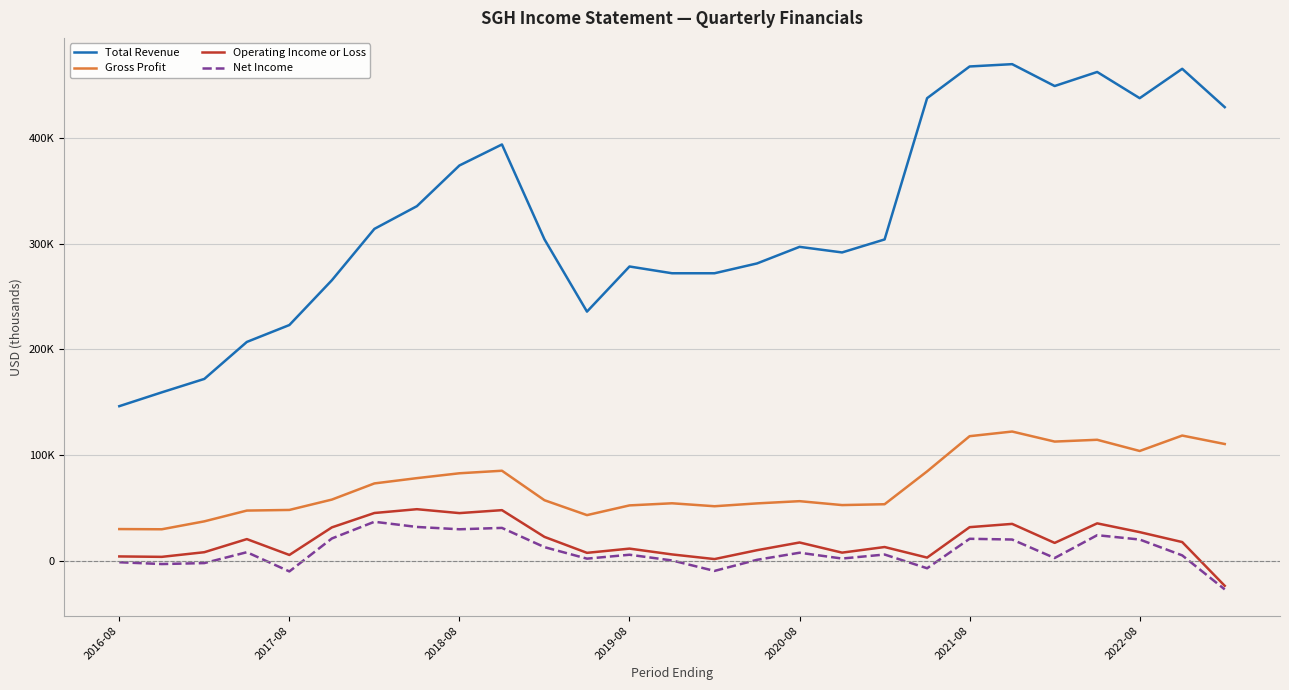

Does the chart have visible grid lines?

Yes